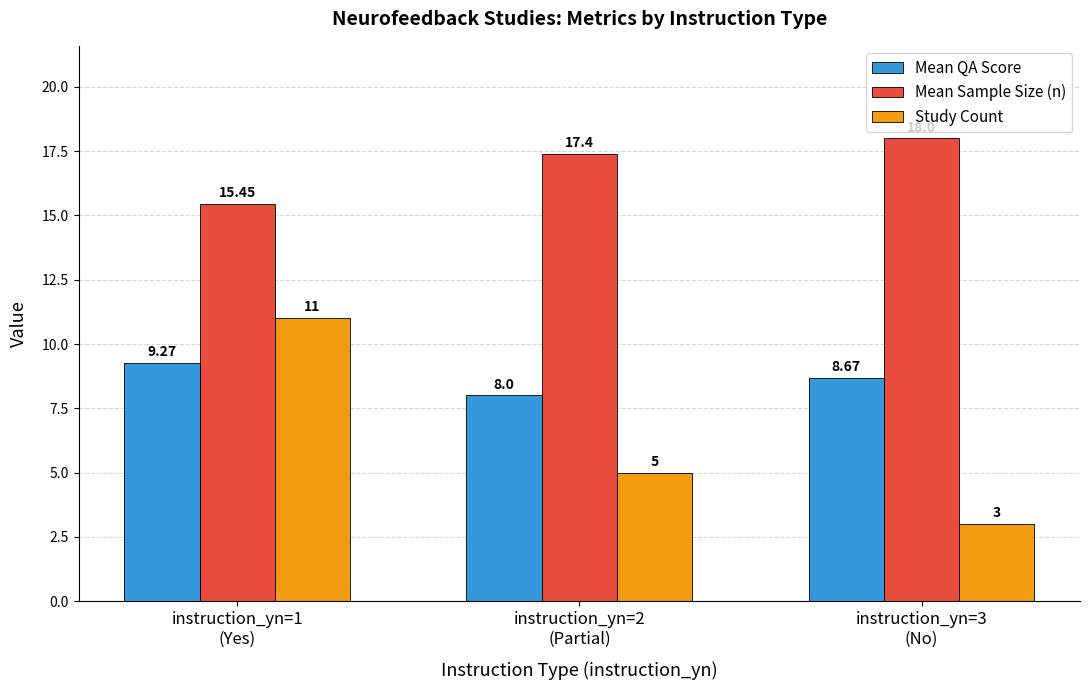

Which series changed the most between instruction_yn=1
(Yes) and instruction_yn=2
(Partial)?

Study Count